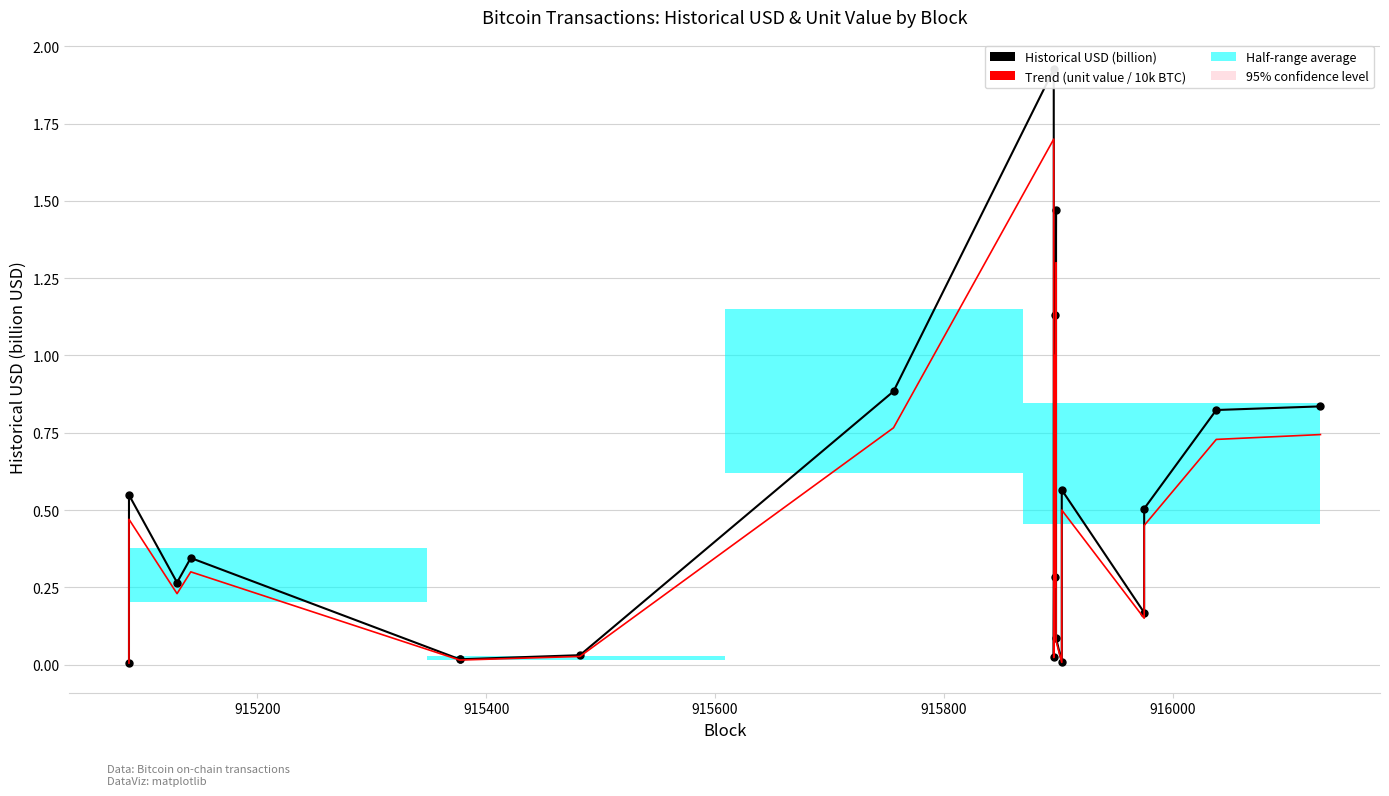

The Historical USD (billion) series shows 0.0 at 14. True or false?

False